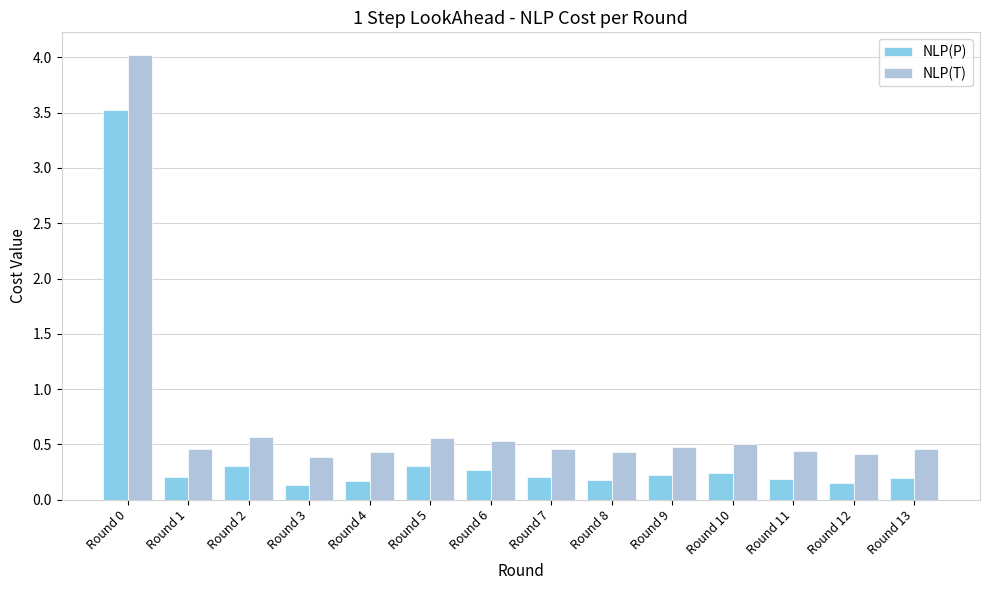

What are all the series names shown in the legend?

NLP(P), NLP(T)